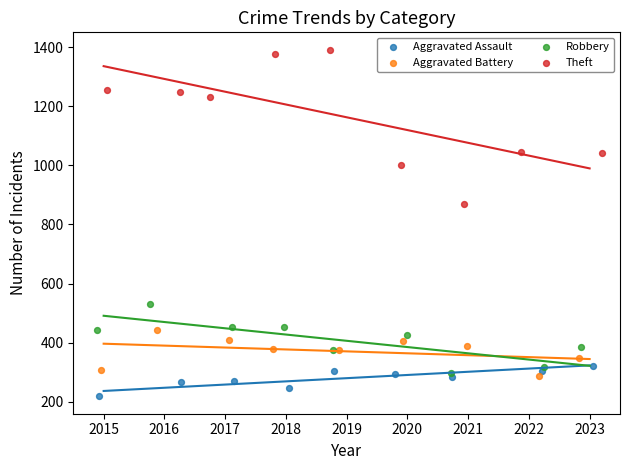

Which series reaches the maximum Y coordinate?

Theft